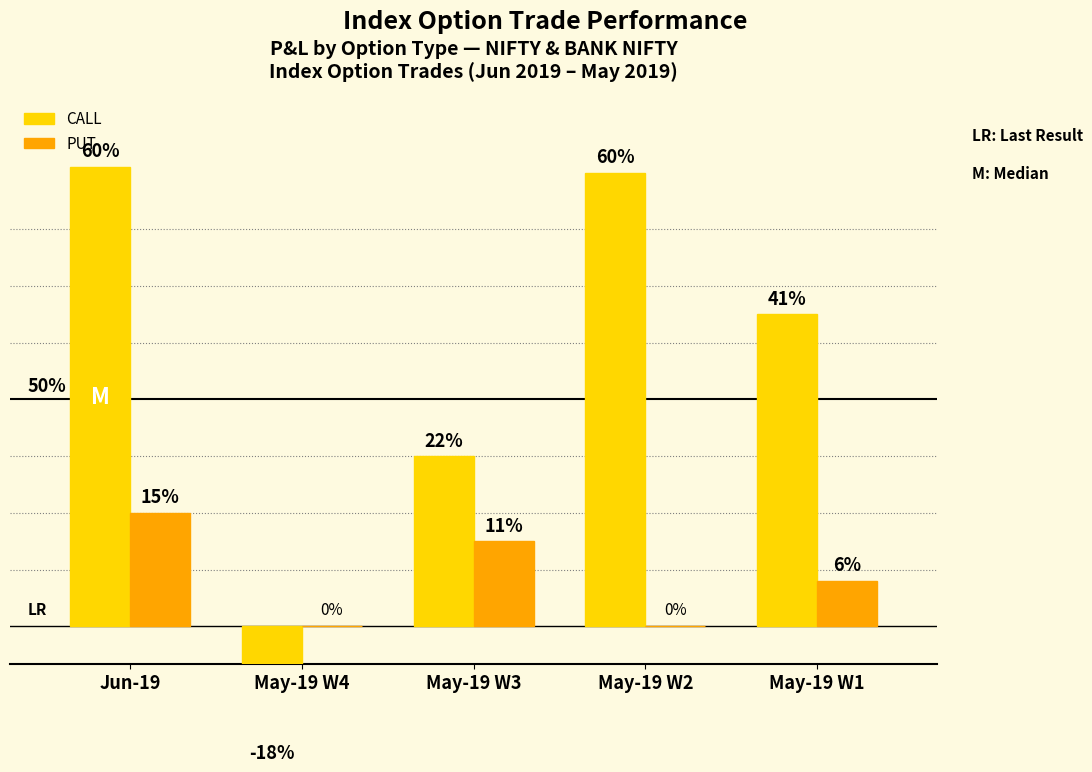

How many data points in PUT are less than 600?

2